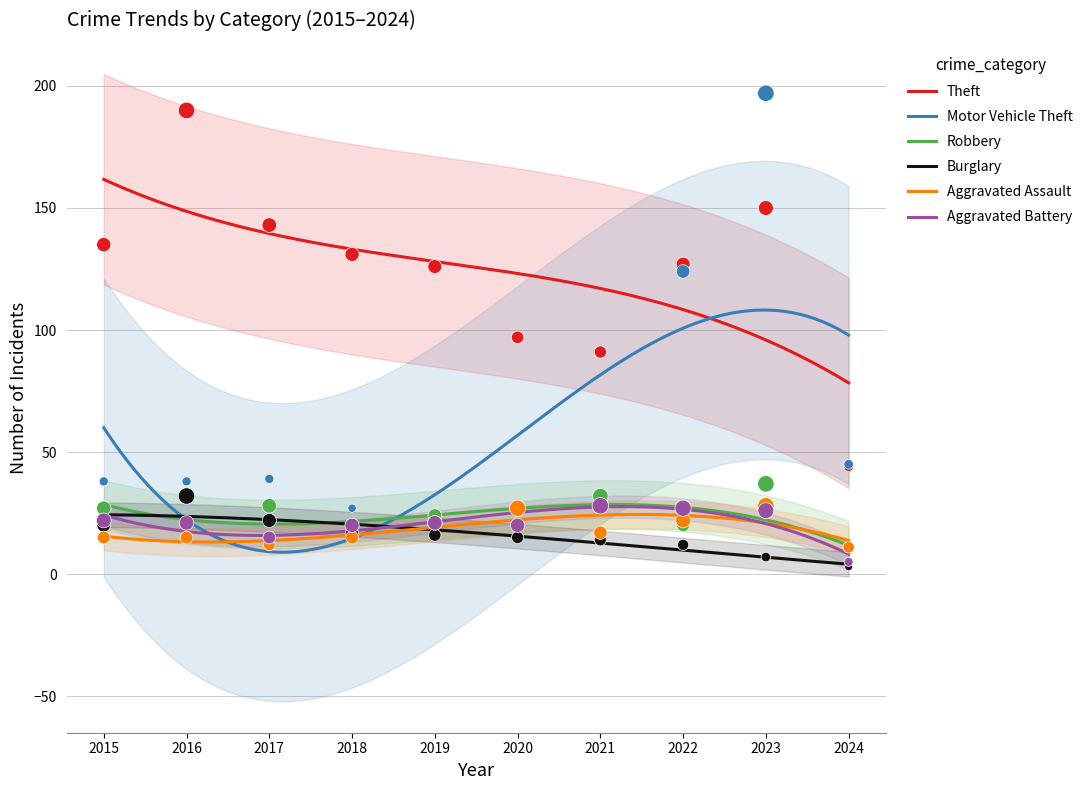

Which series contains the highest Y value?

Motor Vehicle Theft